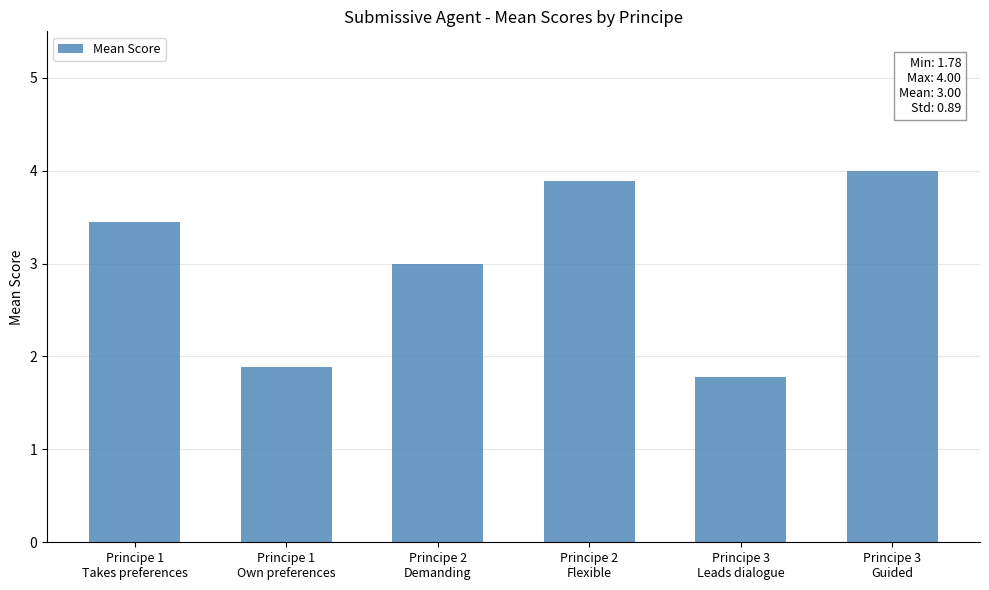

What position from the left is Principe 3
Leads dialogue?

5